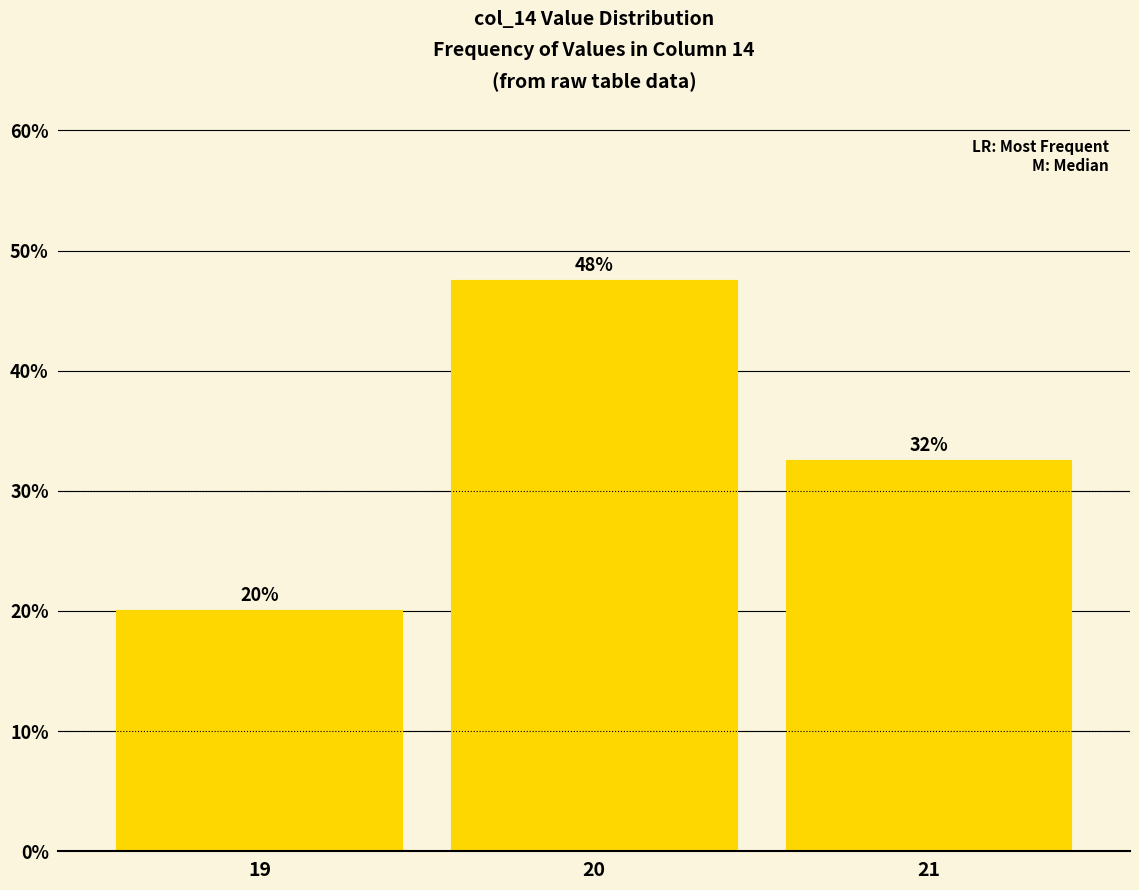

How many bars are there in total?

3